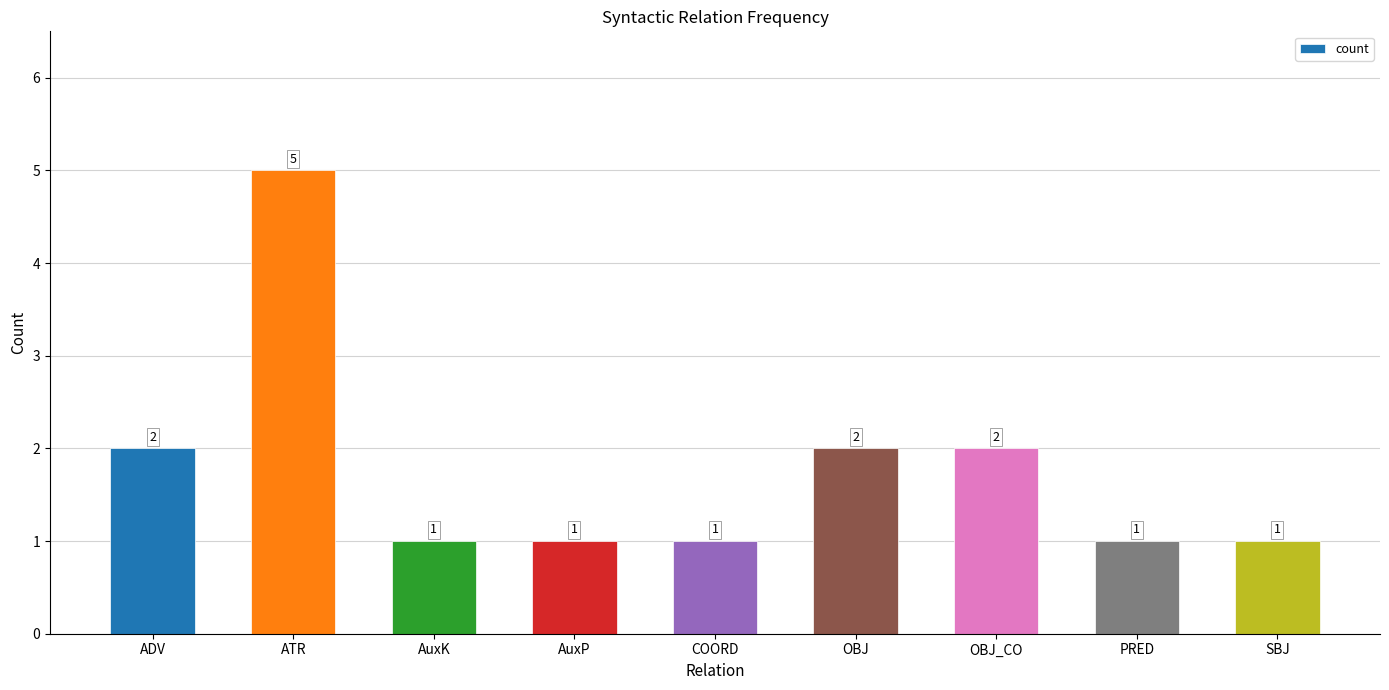

What is the sum of all values?

16